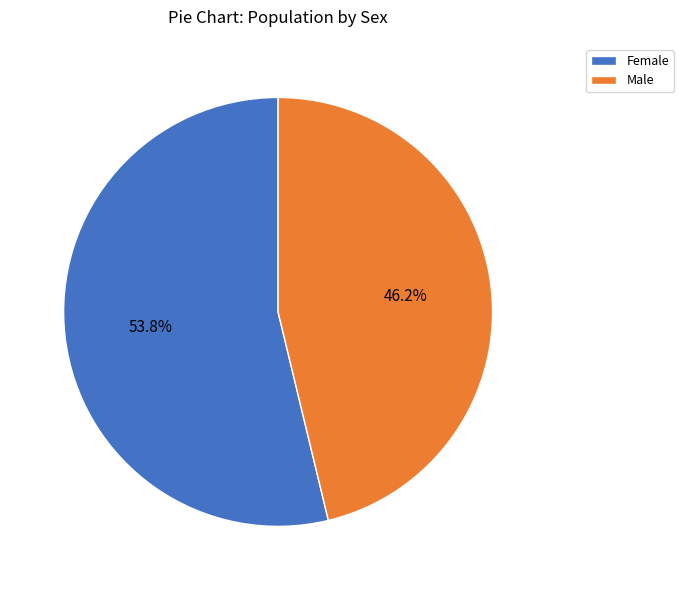

Does Female account for over 50% of the chart?

Yes